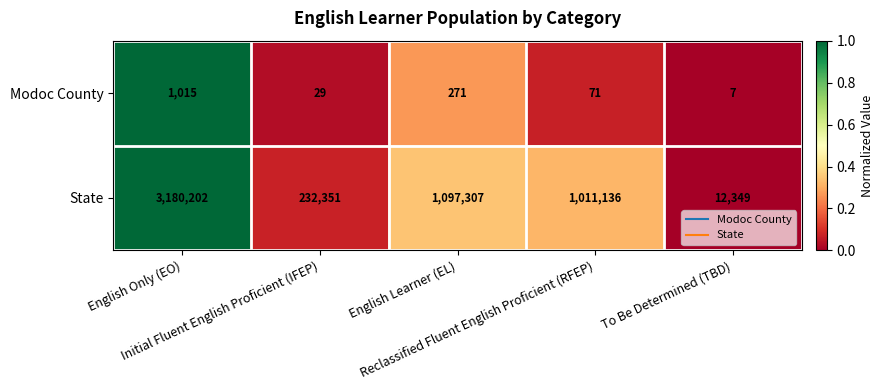

What is the average value of the State series?

1106669